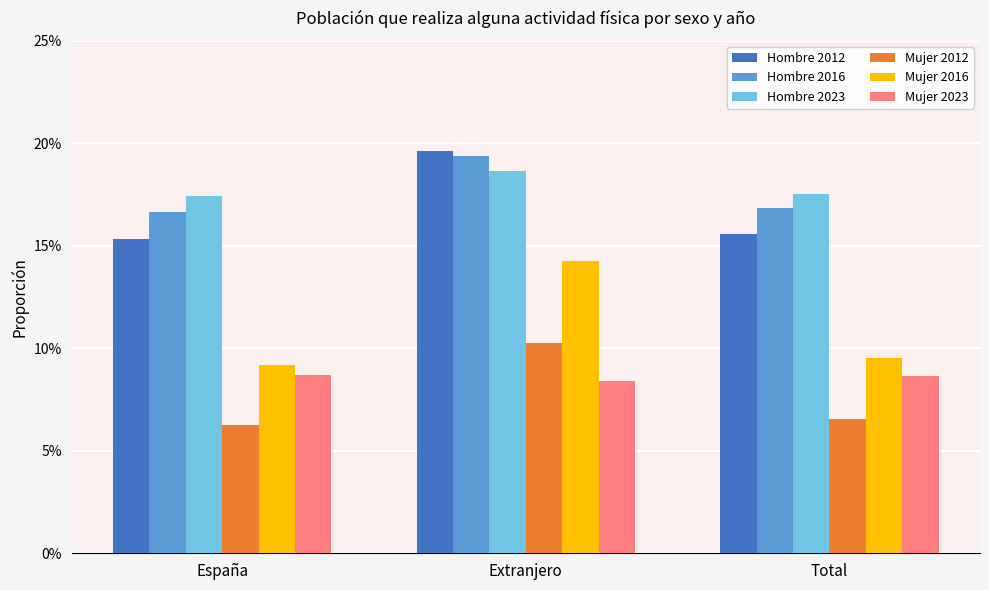

Are the bars grouped side by side (vs. stacked)?

Yes